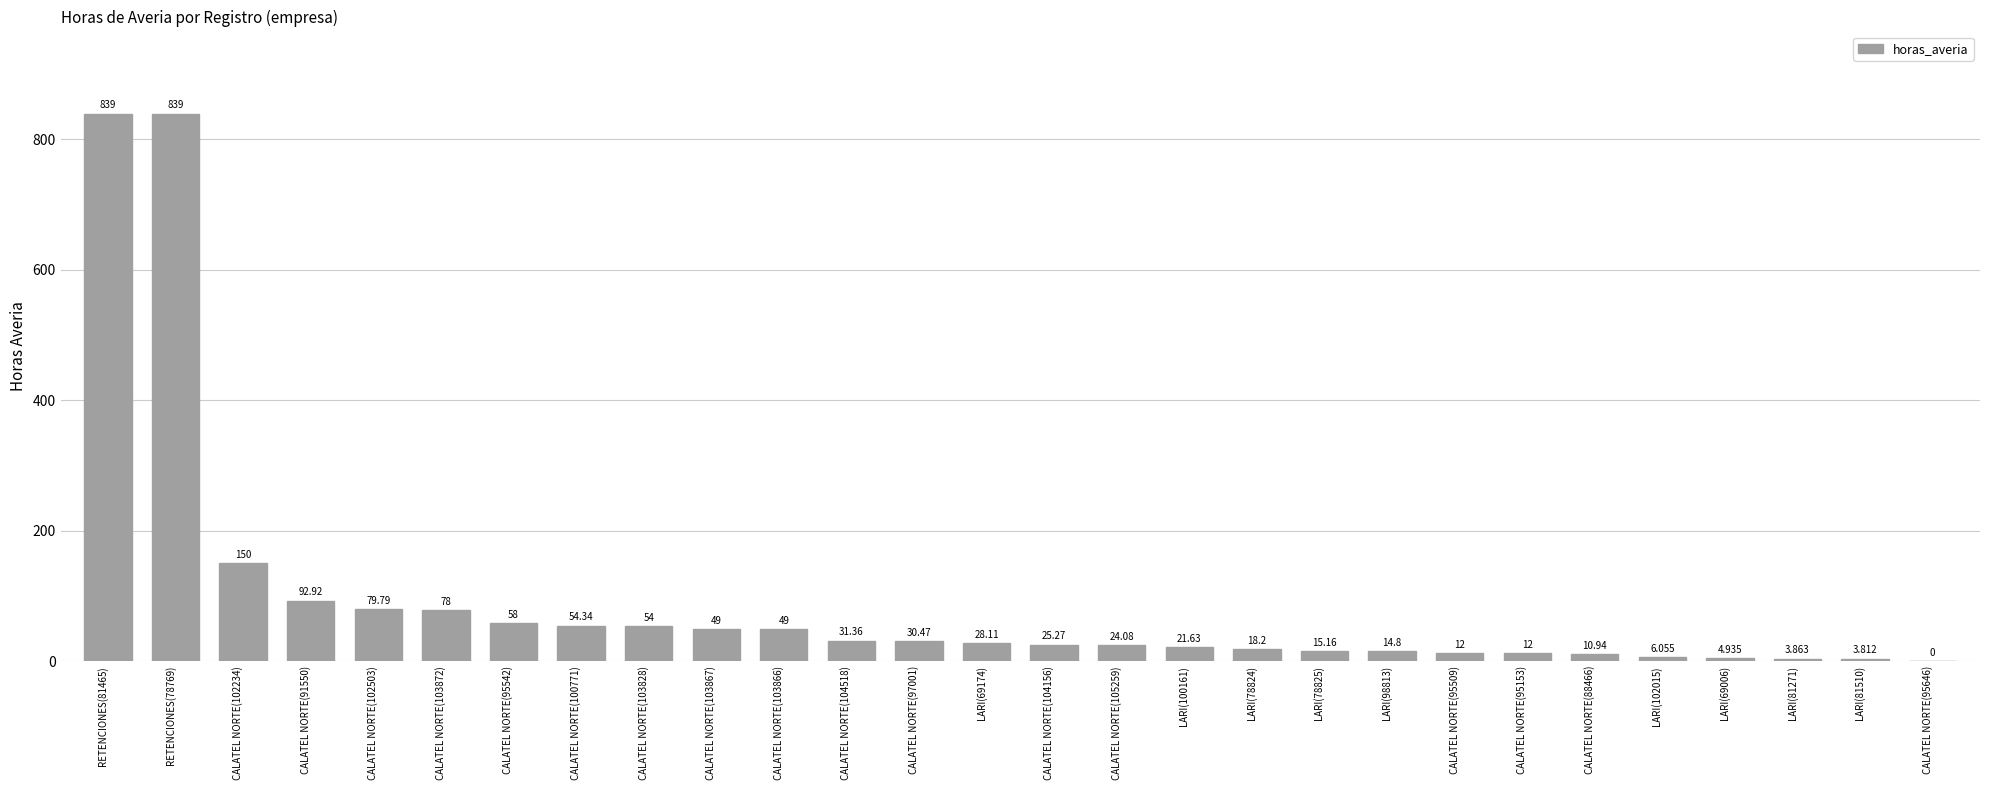

How many values are above zero?

27